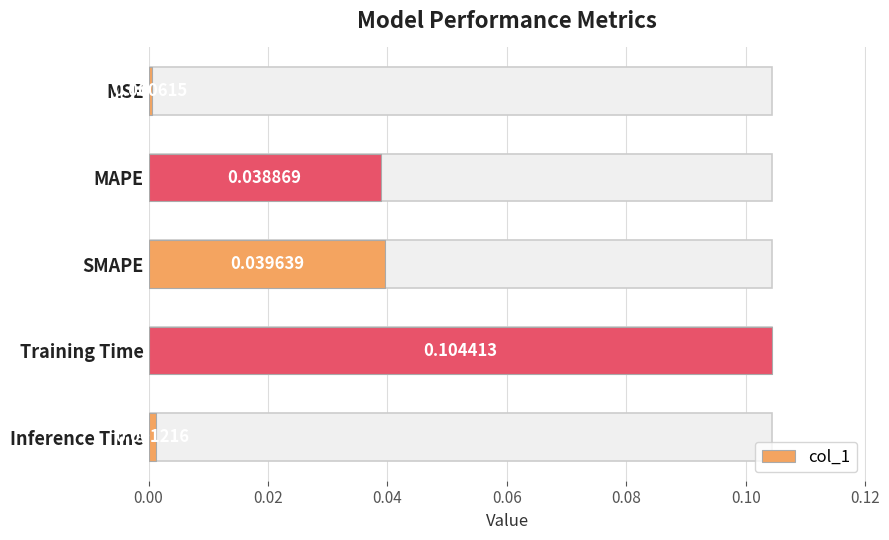

Does the chart contain any negative values?

No